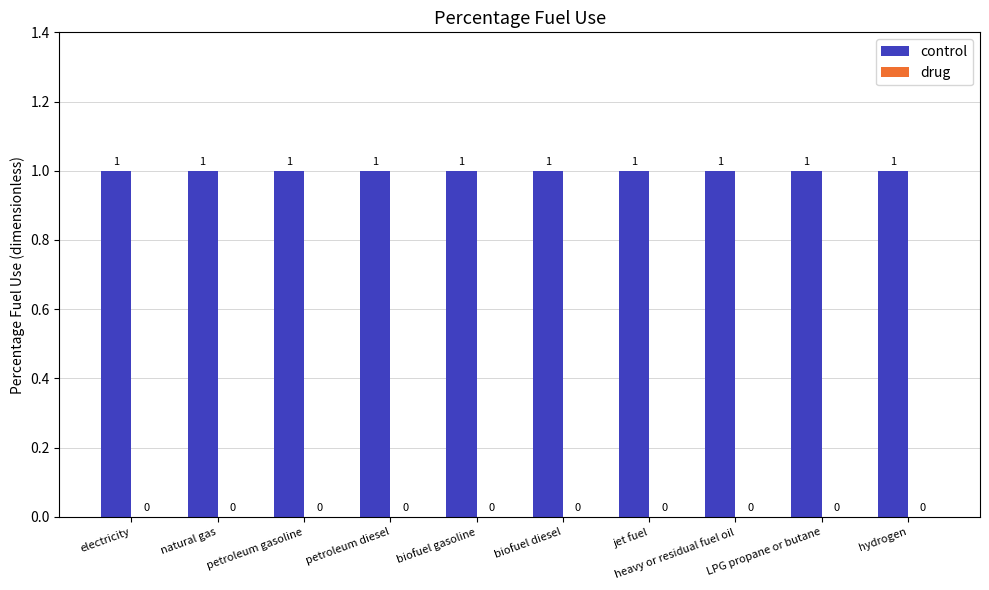

Which series has the largest range (max minus min)?

control